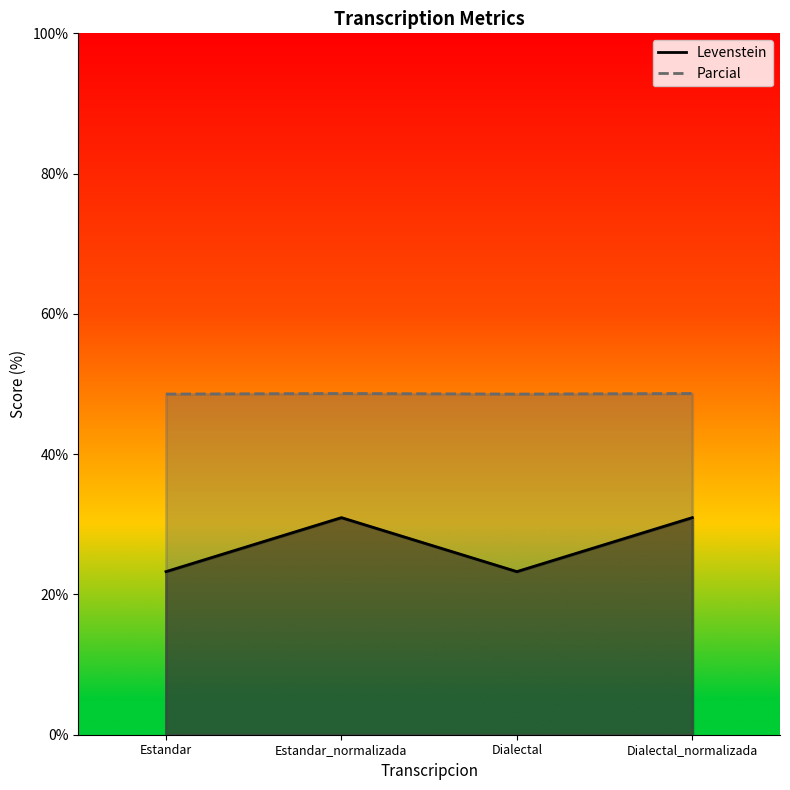

What is the value of the Parcial point at the 4th from the left?

48.6